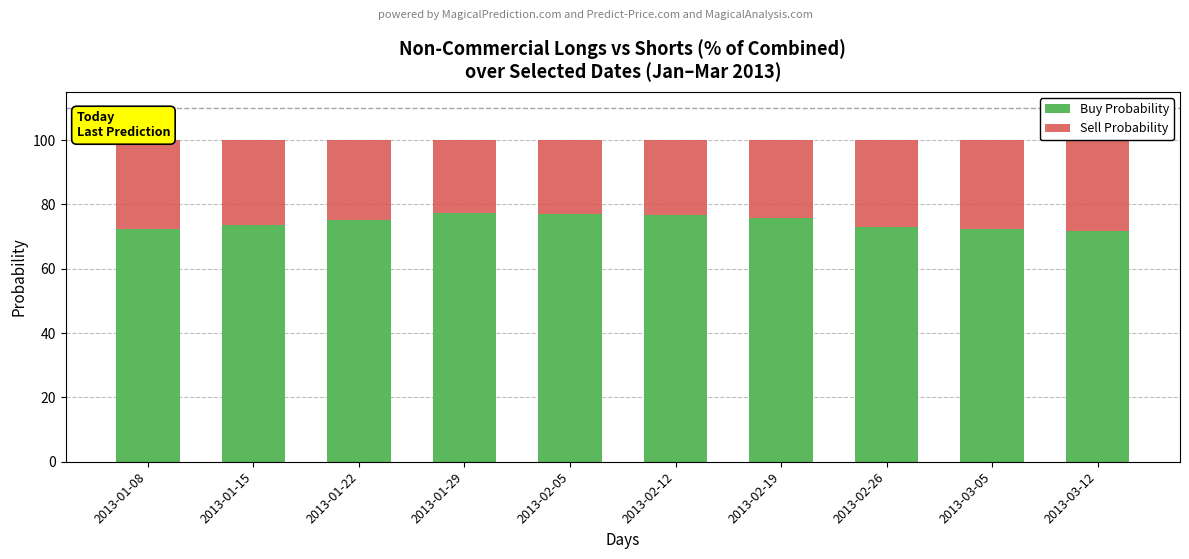

Which series has the largest range (max minus min)?

Buy Probability